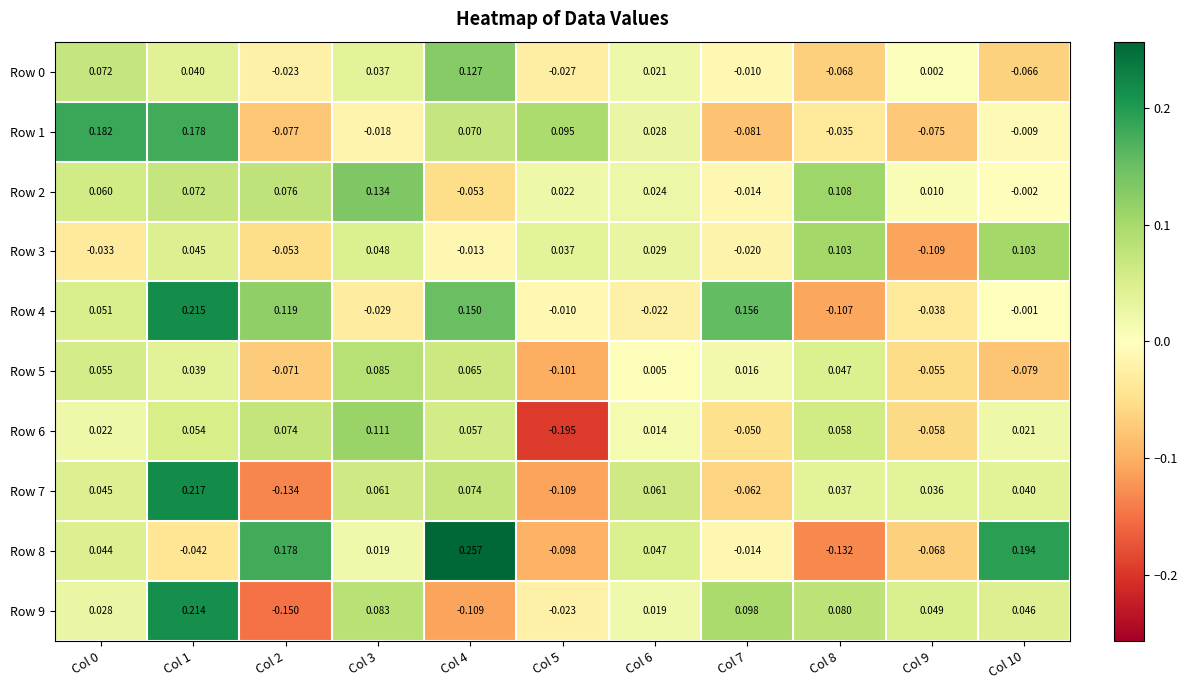

Is the value of Row 7 at Col 2 greater than the value of Row 8 at Col 1?

No